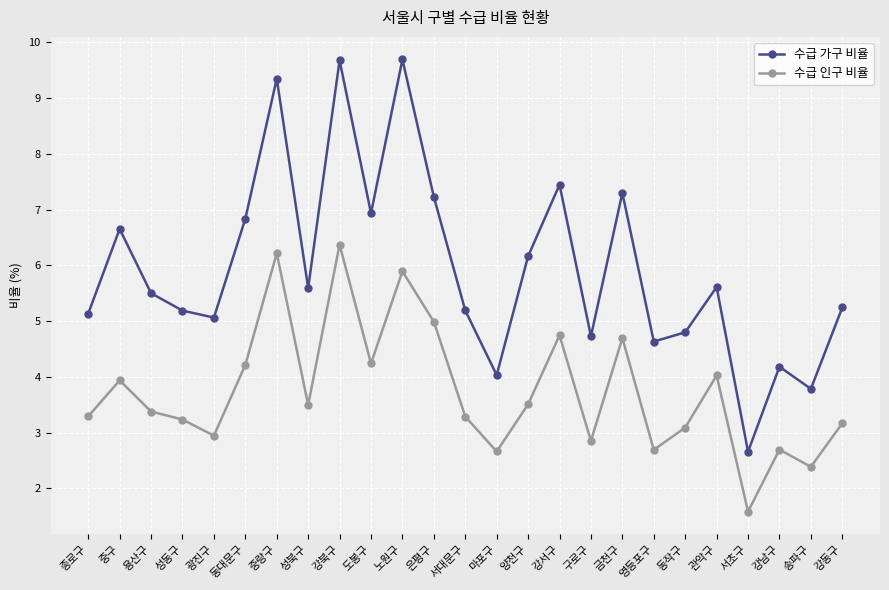

At how many categories does at least one series exceed 6?

10